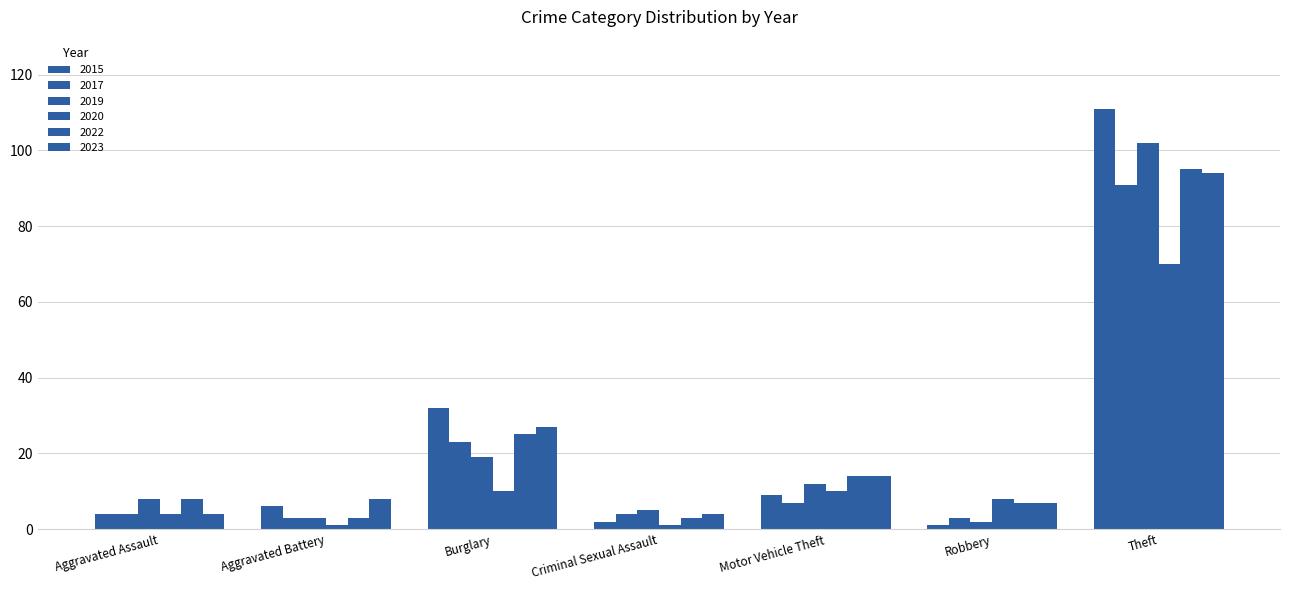

What is the difference between the maximum and minimum values in the 2020 series?

69